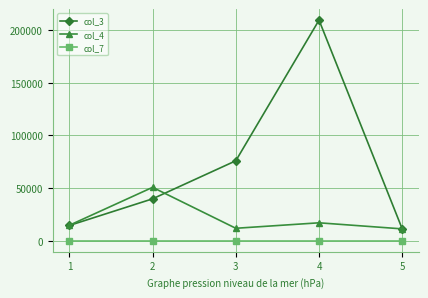

Rank the series by their maximum value, from highest to lowest.

col_3, col_4, col_7